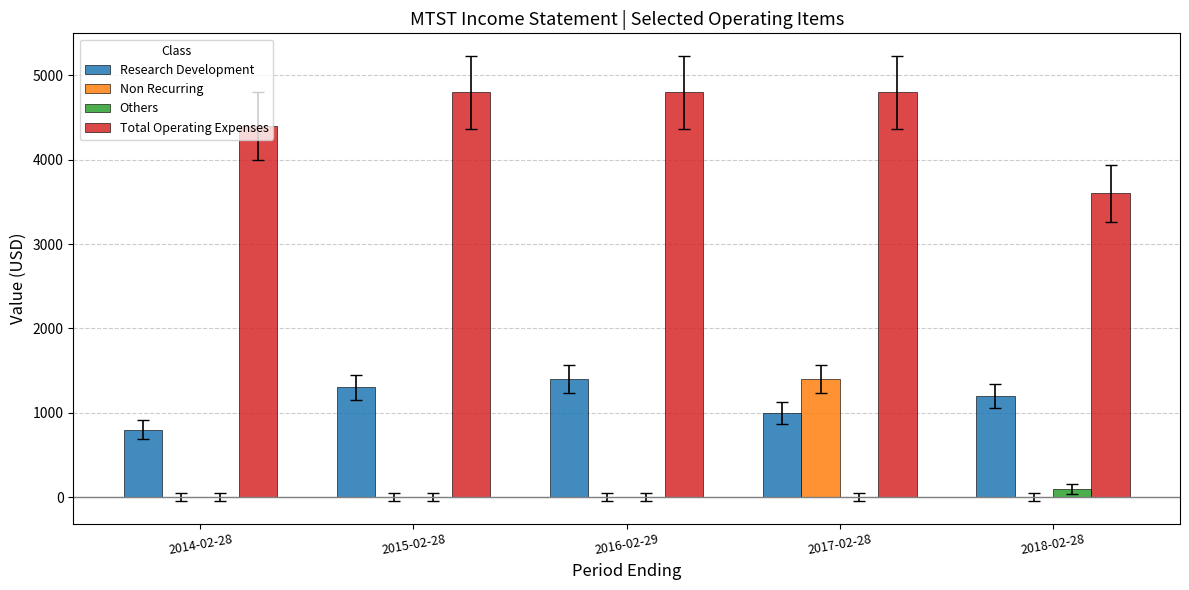

At which category is the sum across all series the highest?

2017-02-28